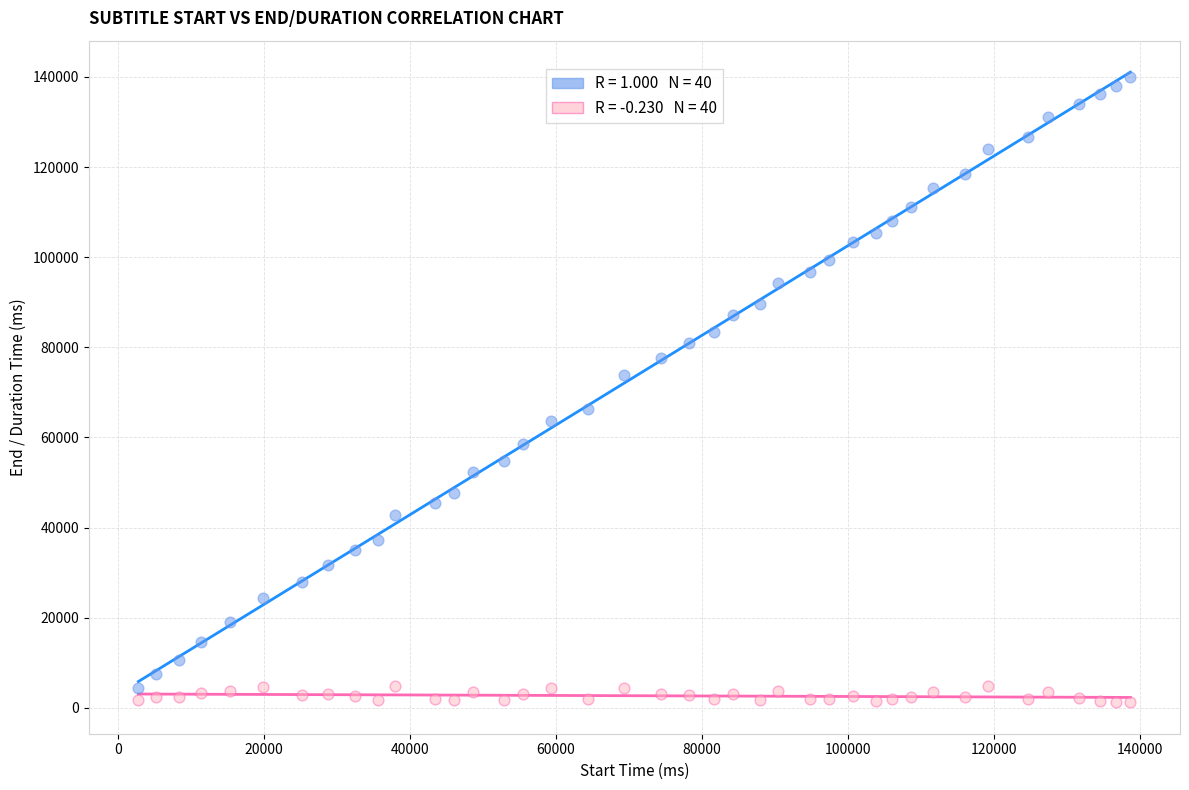

Across all data points, what is the range of X values (max minus min)?

135980